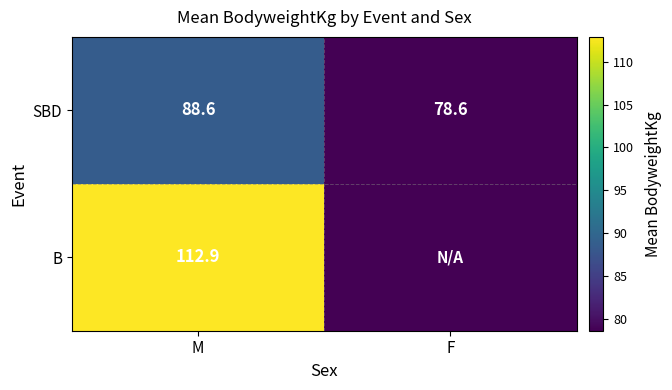

True or false: SBD has a value of 107.3 at F.

False